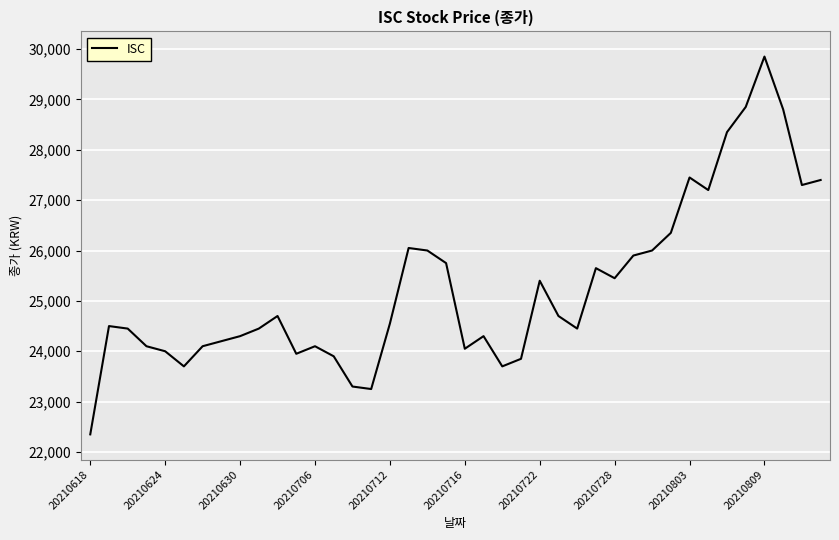

Reading left to right, what are all the values shown in this chart?

22350	24500	24450	24100	24000	23700	24100	24200	24300	24450	24700	23950	24100	23900	23300	23250	24550	26050	26000	25750	24050	24300	23700	23850	25400	24700	24450	25650	25450	25900	26000	26350	27450	27200	28350	28850	29850	28800	27300	27400